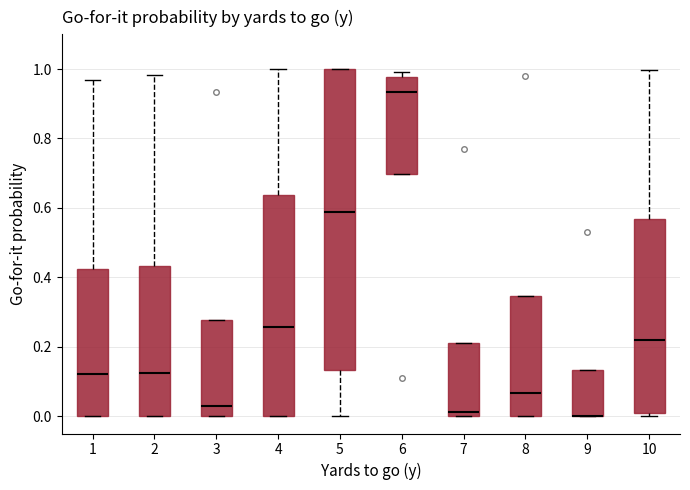

Reading left to right, transcribe this box plot: for each box, give where its median line is, the range the box spans, and where its two whiskers end, as read against the y-axis. The values are not printed on the chart, so give them approximately, as read against the axis.

1: median 0.12, box 0.00 to 0.42, whiskers 0.00 to 0.96
2: median 0.12, box 0.00 to 0.44, whiskers 0.00 to 0.98
3: median 0.02, box 0.00 to 0.28, whiskers 0.00 to 0.28
4: median 0.26, box 0.00 to 0.64, whiskers 0.00 to 1.00
5: median 0.58, box 0.14 to 1.00, whiskers 0.00 to 1.00
6: median 0.94, box 0.70 to 0.98, whiskers 0.70 to 1.00
7: median 0.02, box 0.00 to 0.22, whiskers 0.00 to 0.22
8: median 0.06, box 0.00 to 0.34, whiskers 0.00 to 0.34
9: median 0.00 (drawn on the box's lower edge), box 0.00 to 0.14, whiskers 0.00 to 0.14
10: median 0.22, box 0.00 to 0.56, whiskers 0.00 (just below the box's lower edge) to 1.00